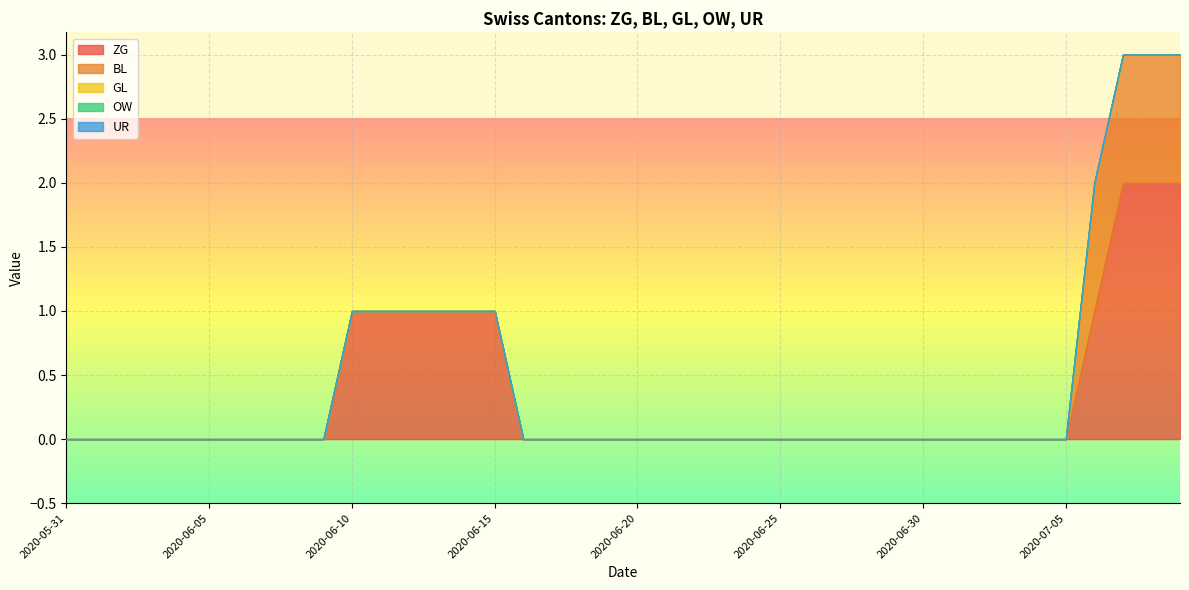

List the labels in order of ZG value, smallest first.

2020-05-31, 2020-06-01, 2020-06-02, 2020-06-03, 2020-06-04, 2020-06-05, 2020-06-06, 2020-06-07, 2020-06-08, 2020-06-09, 2020-06-16, 2020-06-17, 2020-06-18, 2020-06-19, 2020-06-20, 2020-06-21, 2020-06-22, 2020-06-23, 2020-06-24, 2020-06-25, 2020-06-26, 2020-06-27, 2020-06-28, 2020-06-29, 2020-06-30, 2020-07-01, 2020-07-02, 2020-07-03, 2020-07-04, 2020-07-05, 2020-06-10, 2020-06-11, 2020-06-12, 2020-06-13, 2020-06-14, 2020-06-15, 2020-07-06, 2020-07-07, 2020-07-08, 2020-07-09